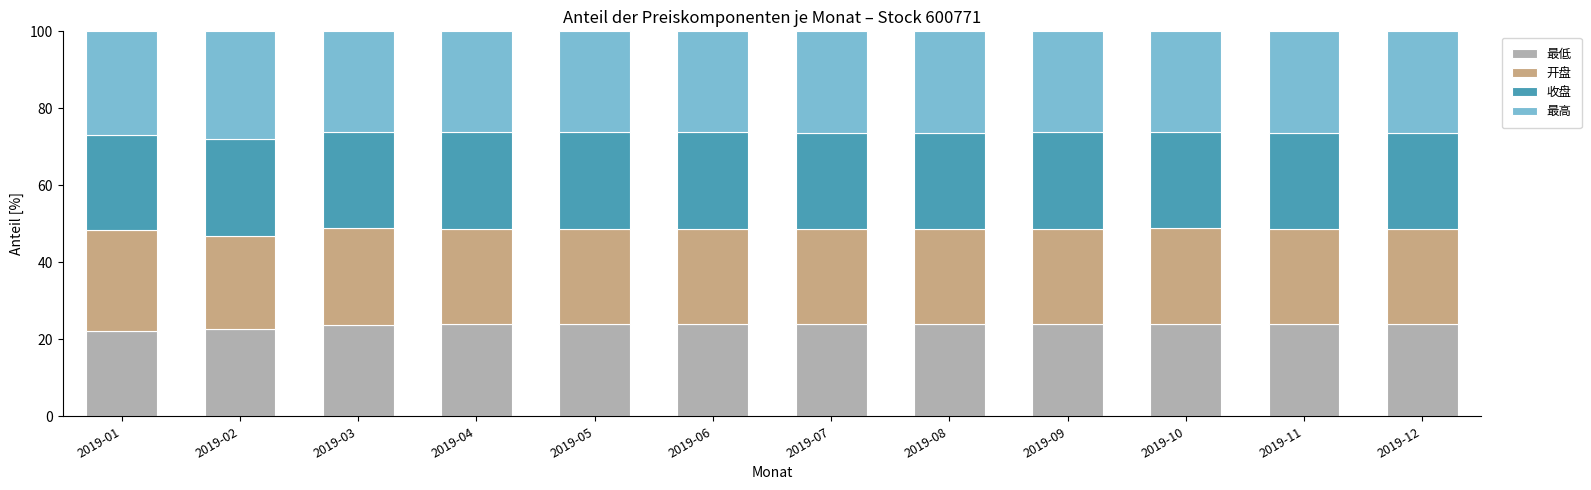

What is the total value across all series at 2019-08?

100.0